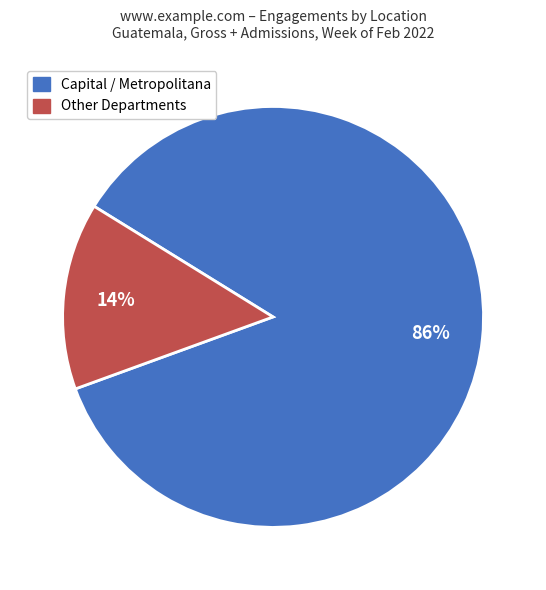

True or false: Capital / Metropolitana accounts for 99% of the total.

False